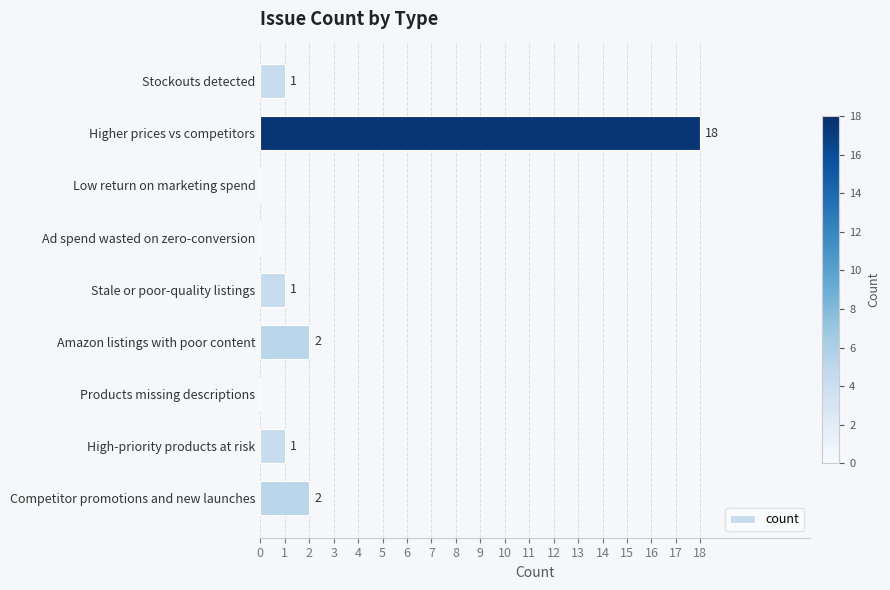

What is the change in value from Higher prices vs competitors to Products missing descriptions?

-18